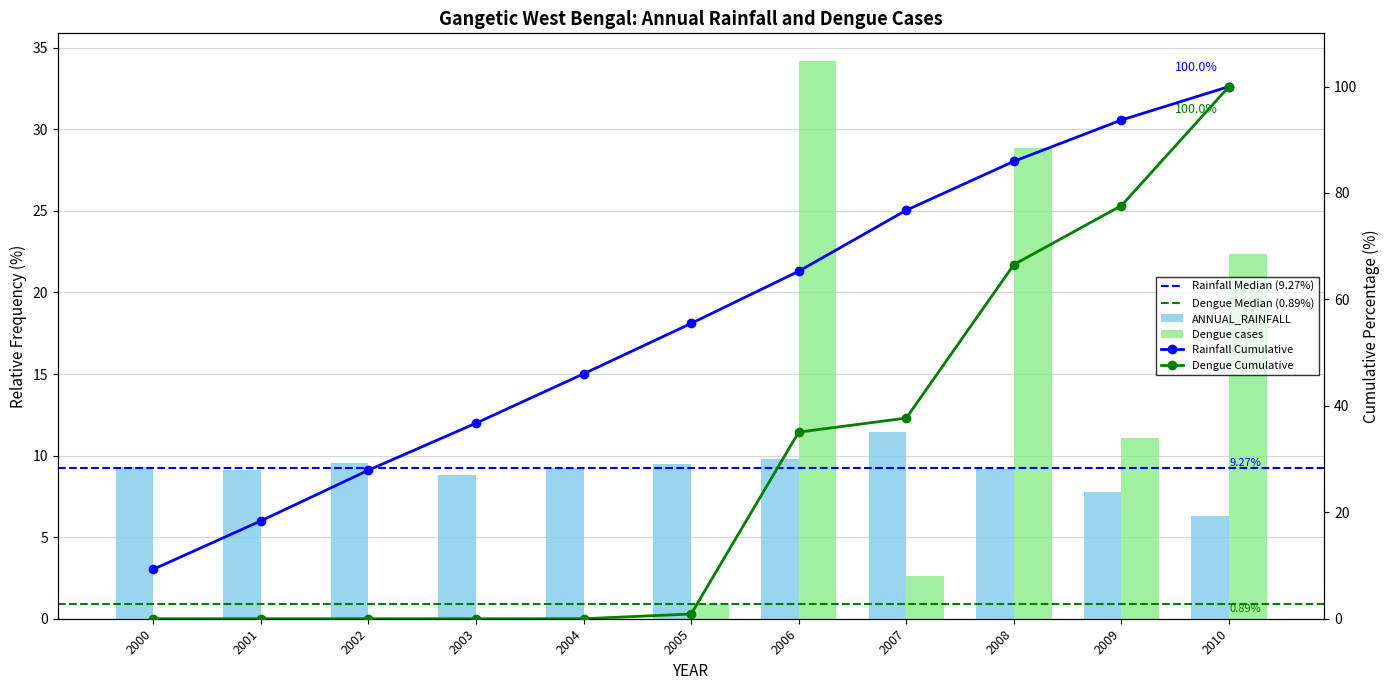

The value of Dengue cases at 2005 is 0.9. True or false?

True